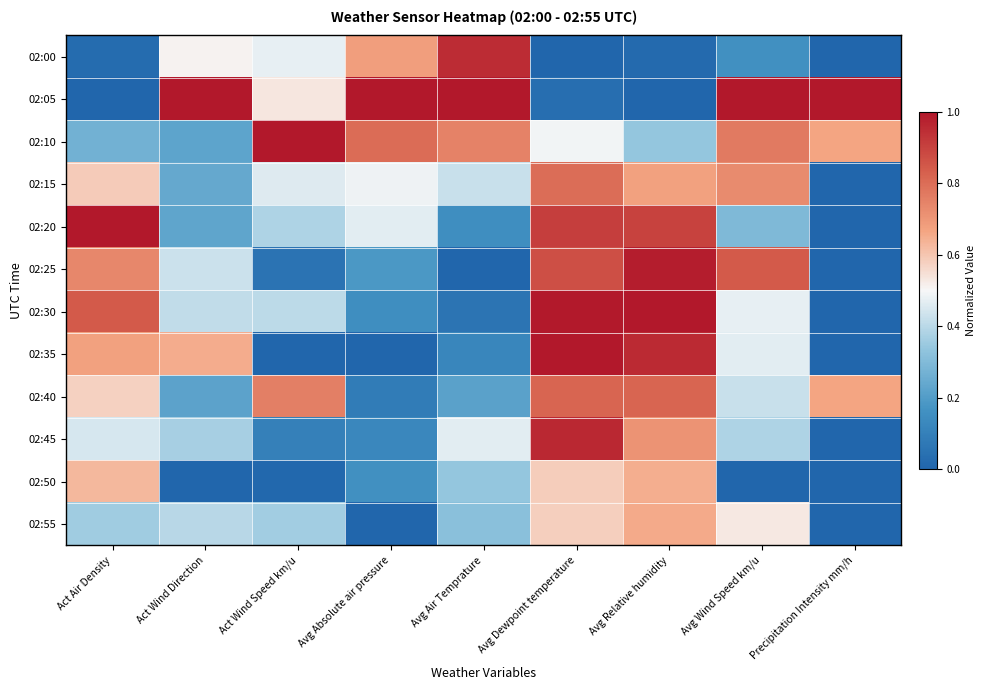

What is the total value across all series at Avg Absolute air pressure?

4.1